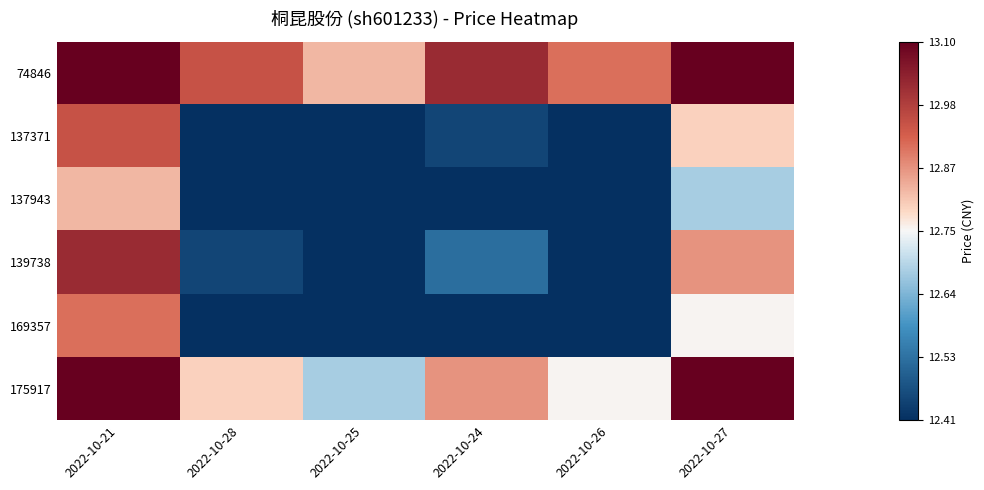

Reading left to right, extract all data points from this chart.

74846: 2022-10-21=13.5	2022-10-28=12.9	2022-10-25=12.8	2022-10-24=13.0	2022-10-26=12.9	2022-10-27=13.4
137371: 2022-10-21=12.9	2022-10-28=12.4	2022-10-25=12.3	2022-10-24=12.4	2022-10-26=12.3	2022-10-27=12.8
137943: 2022-10-21=12.8	2022-10-28=12.3	2022-10-25=12.1	2022-10-24=12.3	2022-10-26=12.2	2022-10-27=12.7
139738: 2022-10-21=13.0	2022-10-28=12.4	2022-10-25=12.3	2022-10-24=12.5	2022-10-26=12.4	2022-10-27=12.9
169357: 2022-10-21=12.9	2022-10-28=12.3	2022-10-25=12.2	2022-10-24=12.4	2022-10-26=12.3	2022-10-27=12.8
175917: 2022-10-21=13.4	2022-10-28=12.8	2022-10-25=12.7	2022-10-24=12.9	2022-10-26=12.8	2022-10-27=13.2